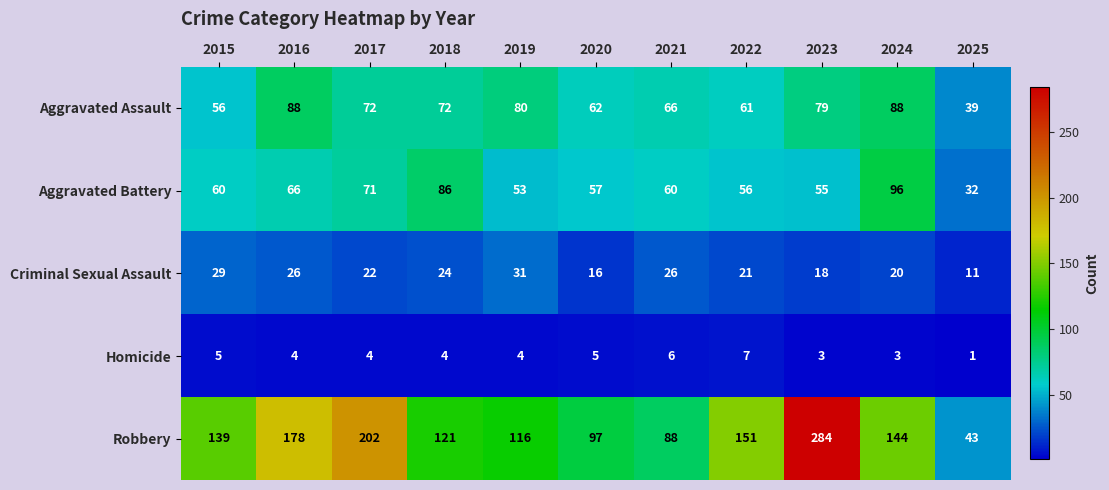

What is the difference between the Aggravated Battery values at 2020 and 2021?

3